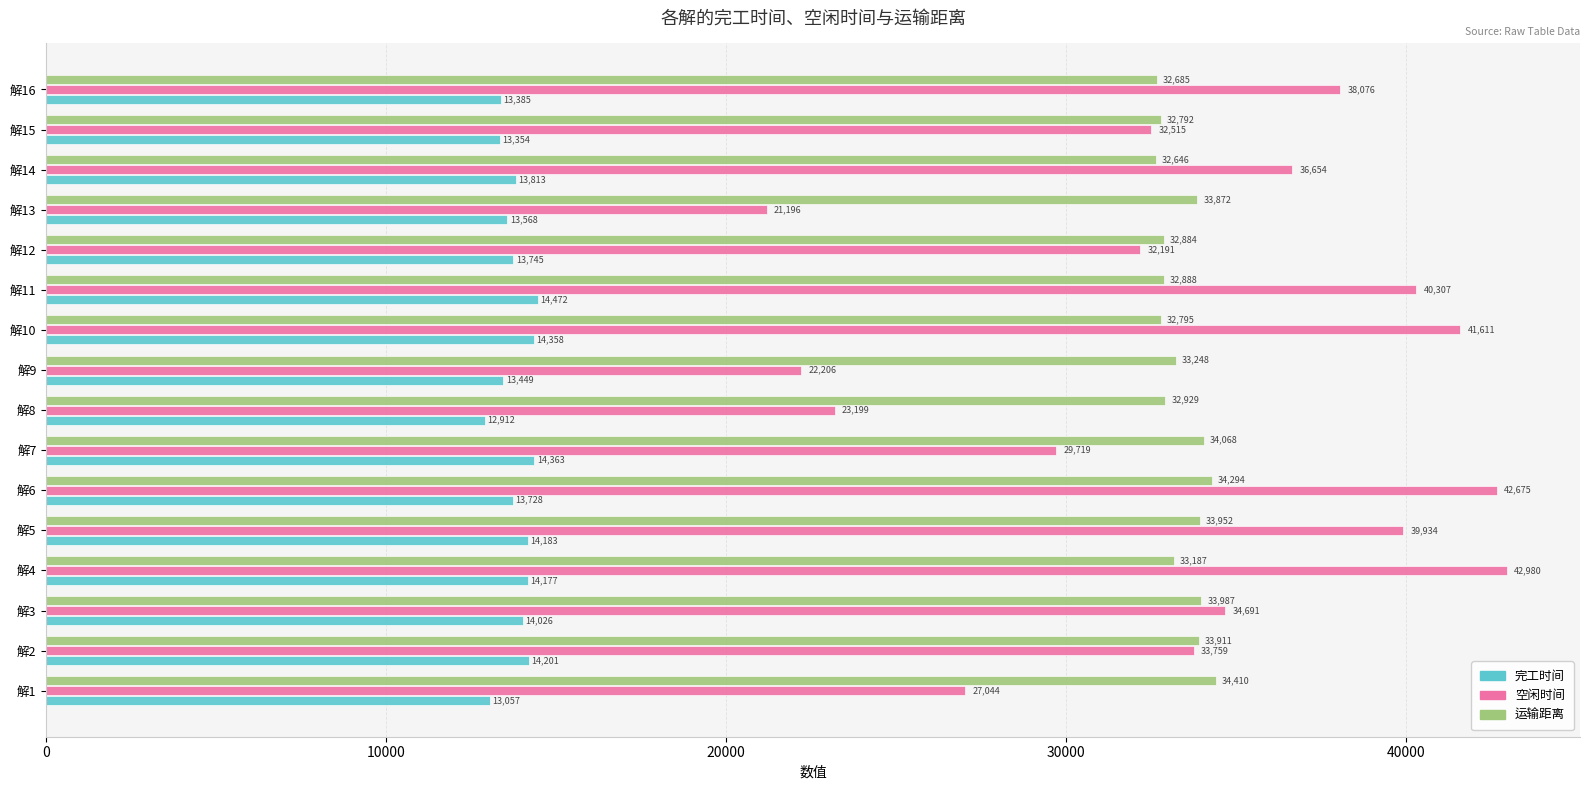

Which series has the largest total across all categories?

空闲时间